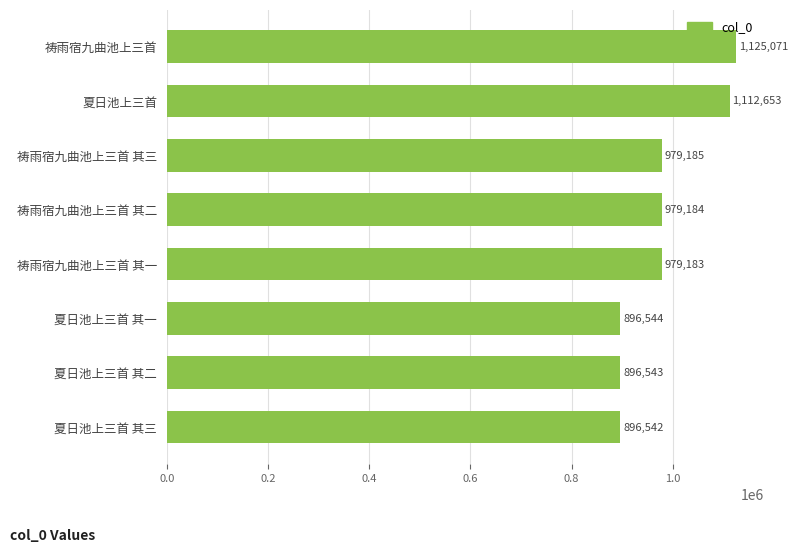

How many values are below 979184?

4